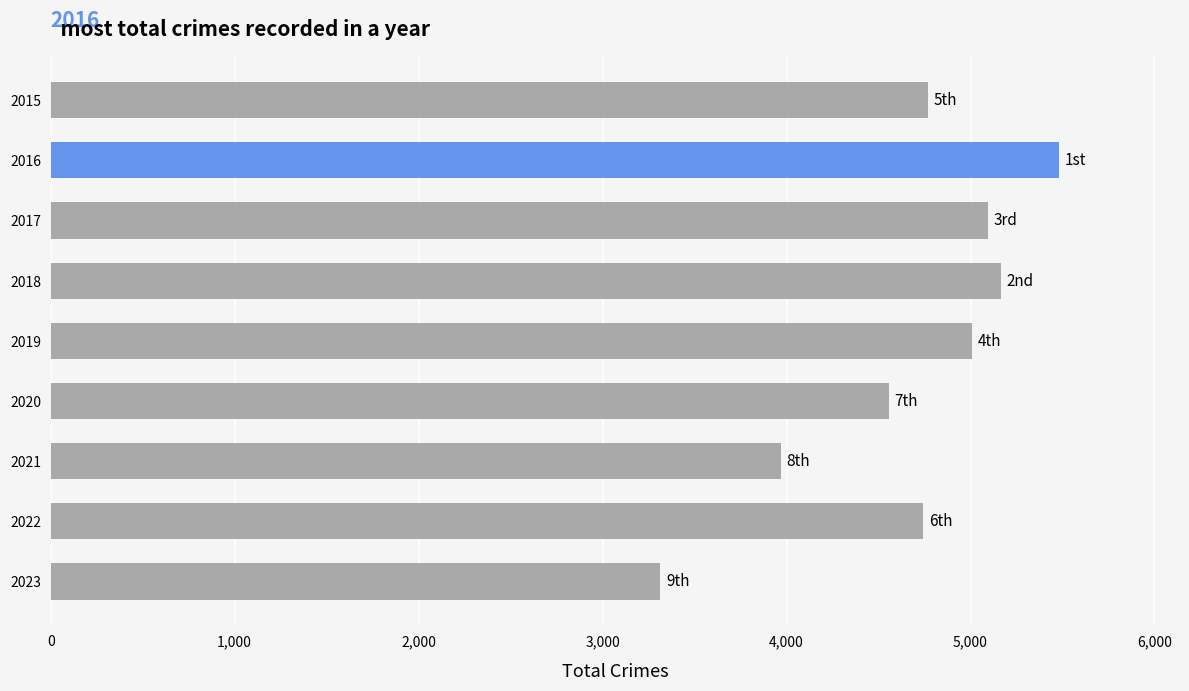

What is the approximate value at 2023?

3314